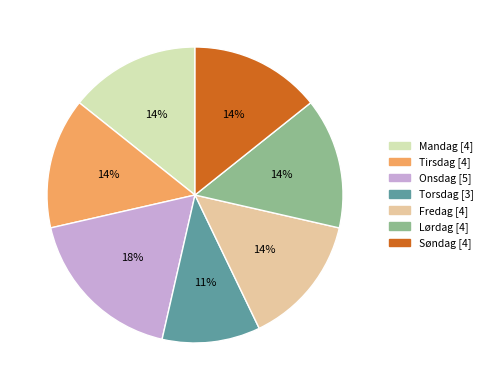

To the nearest percent, what portion does Mandag represent?

14%